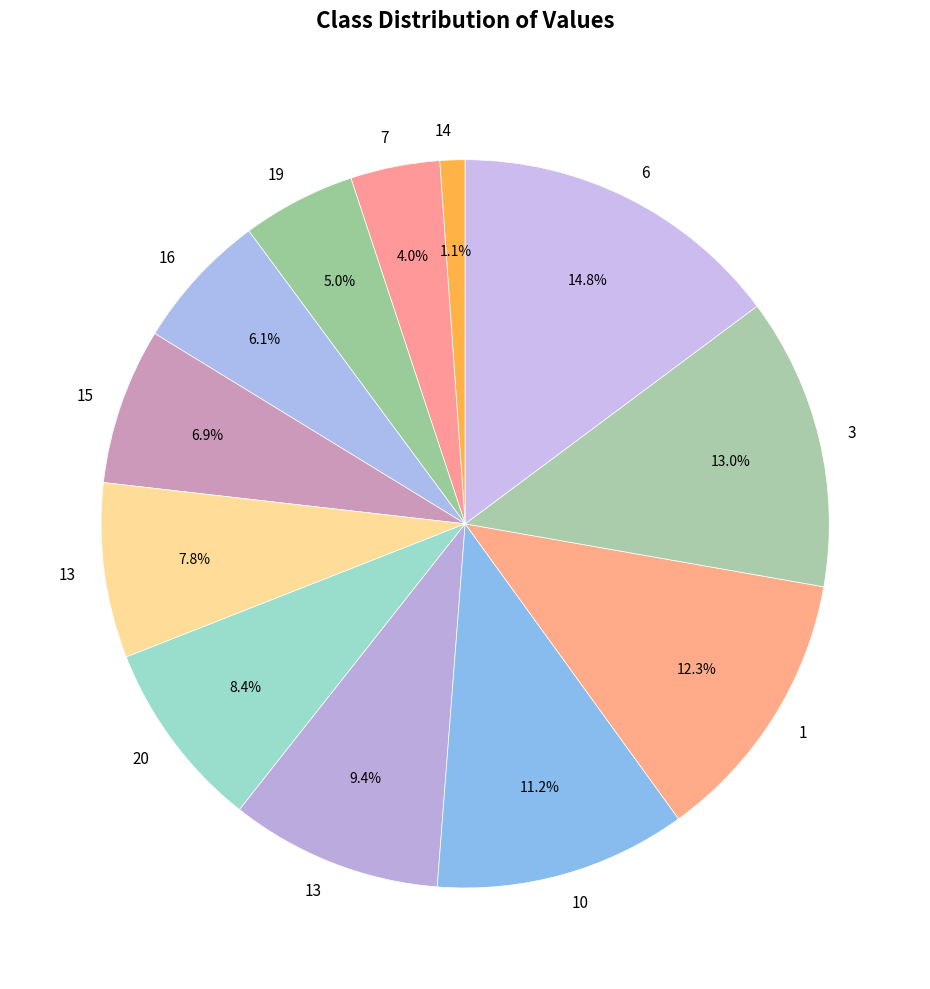

Count the number of slices in the pie.

12